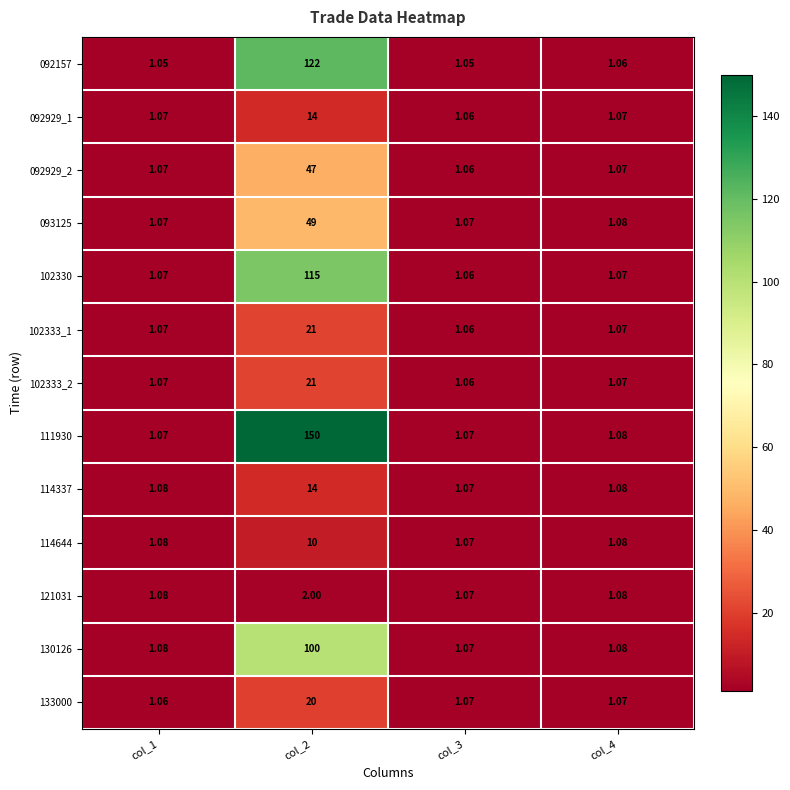

Count the number of data series in this chart.

13